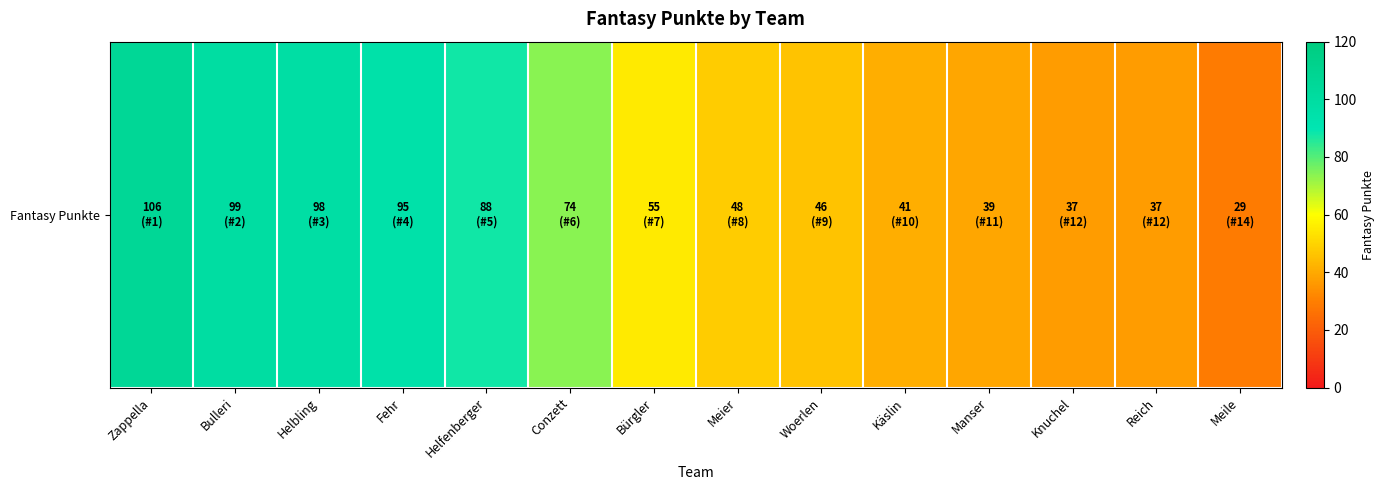

What is the sum of the values at Woerlen and Zappella?

152